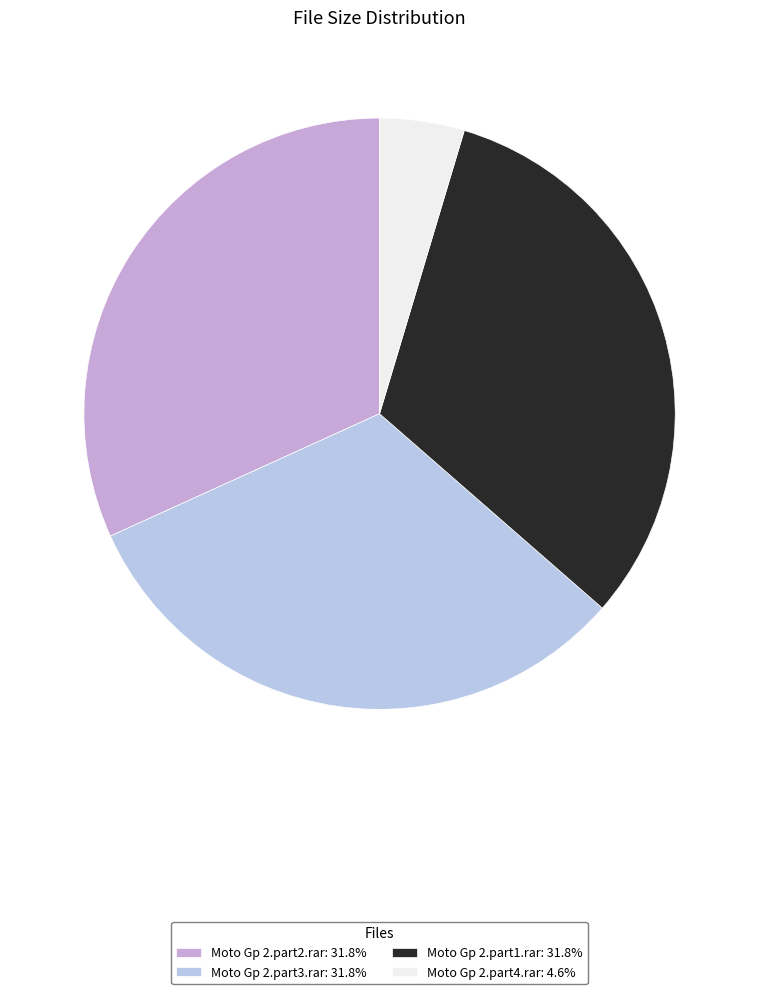

To the nearest percent, what portion does Moto Gp 2.part1.rar represent?

32%